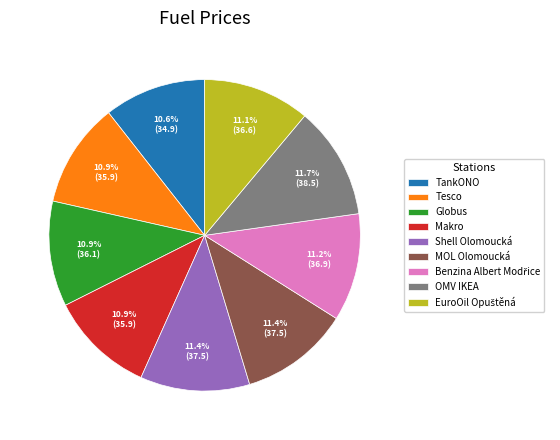

How many segments does this pie chart have?

9